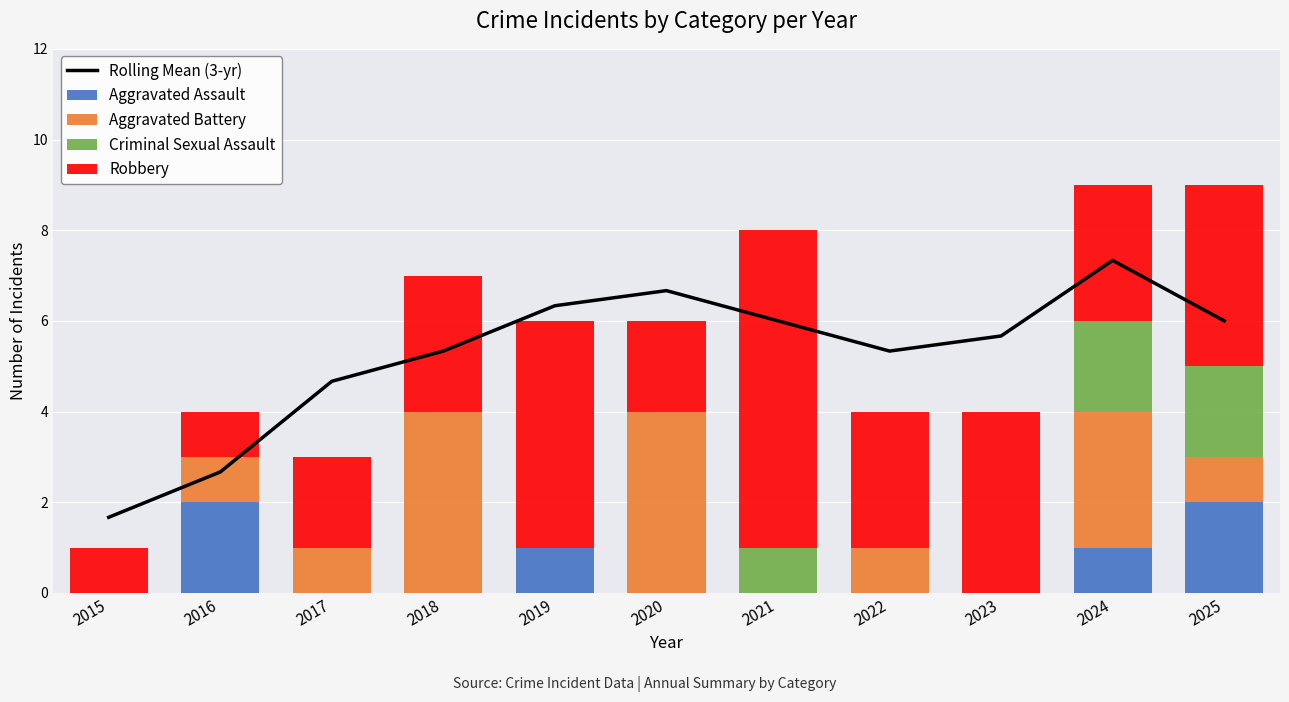

At how many categories does at least one series exceed 6?

4